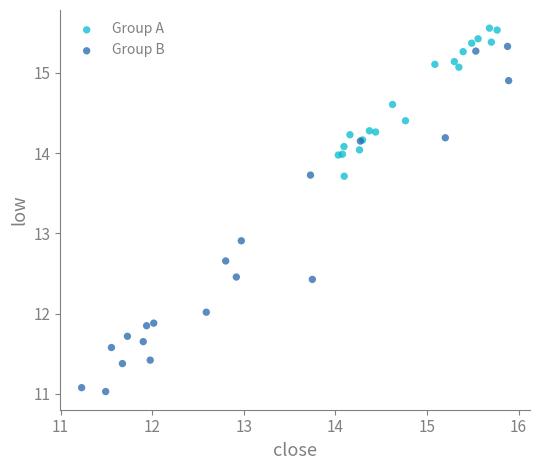

Which series reaches the minimum Y coordinate?

Group B